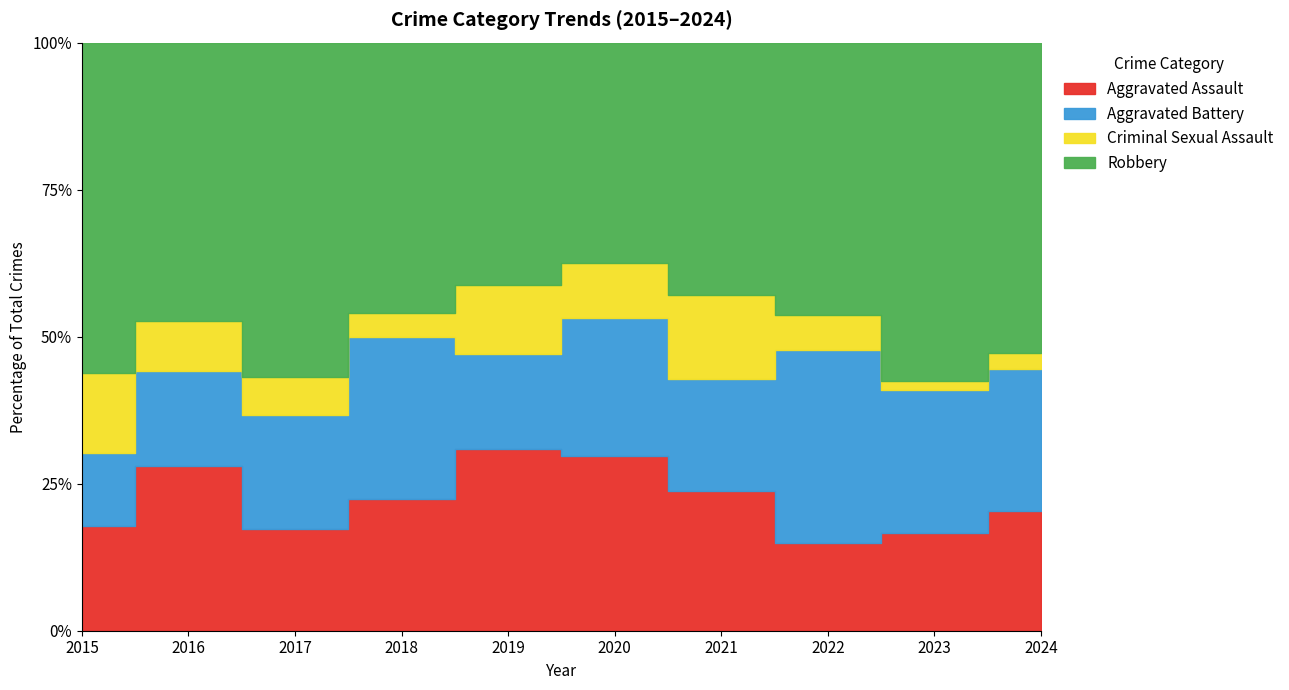

What is the difference between the second highest and second lowest values in the Aggravated Assault series?

13